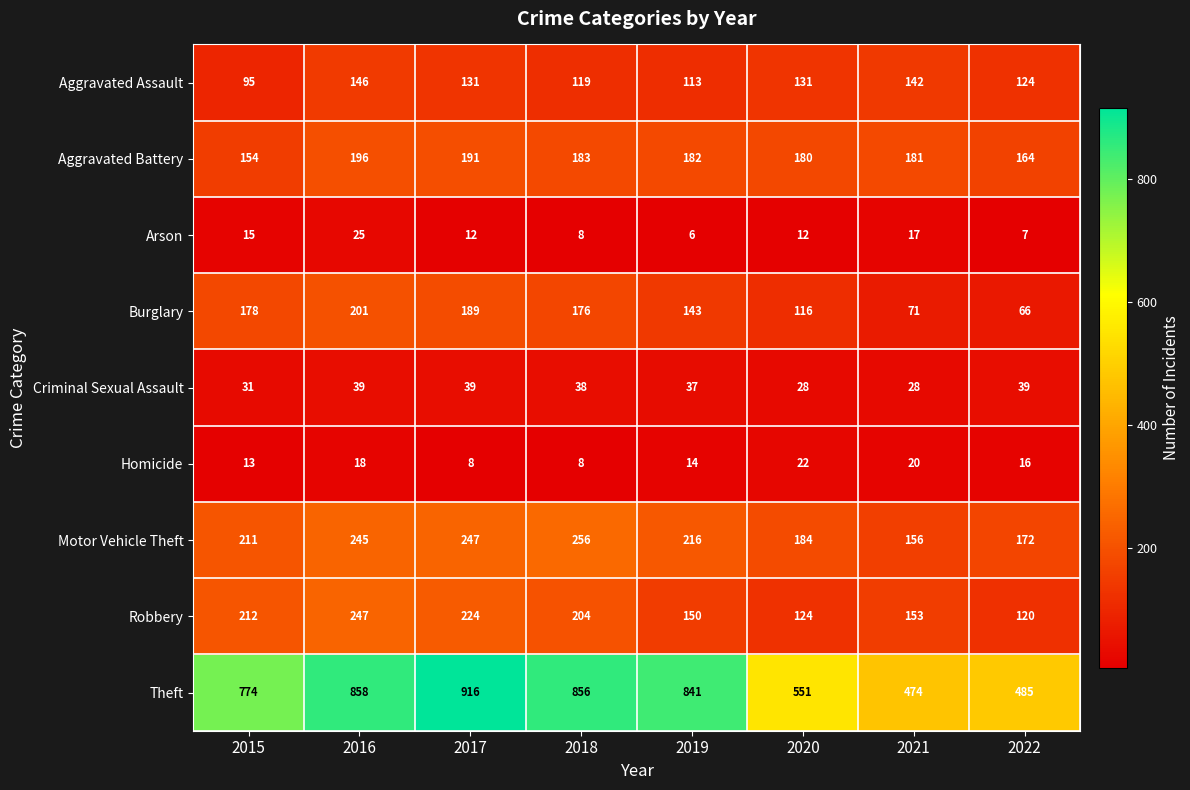

How many distinct data groups are displayed?

9